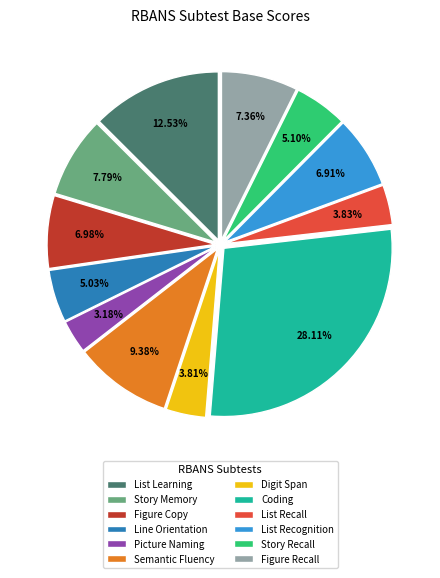

Is there any slice that represents more than half of the pie?

No